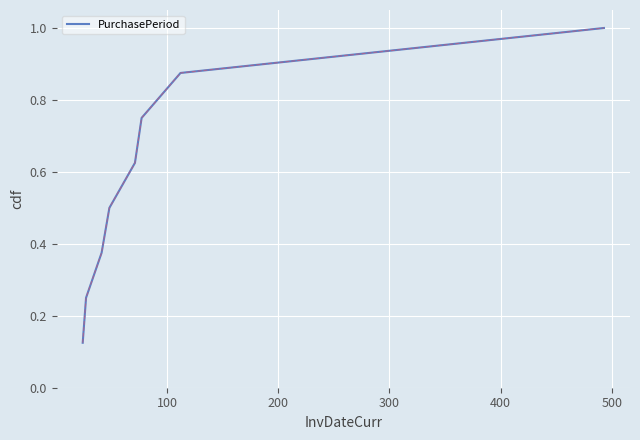

What is the maximum value shown in the chart?

1.0